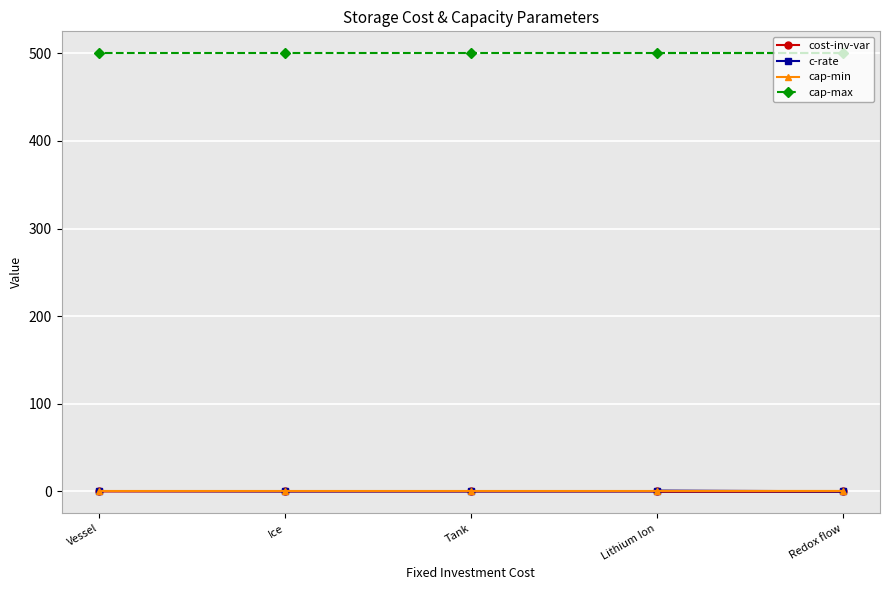

The c-rate series shows 0.1 at Ice. True or false?

False